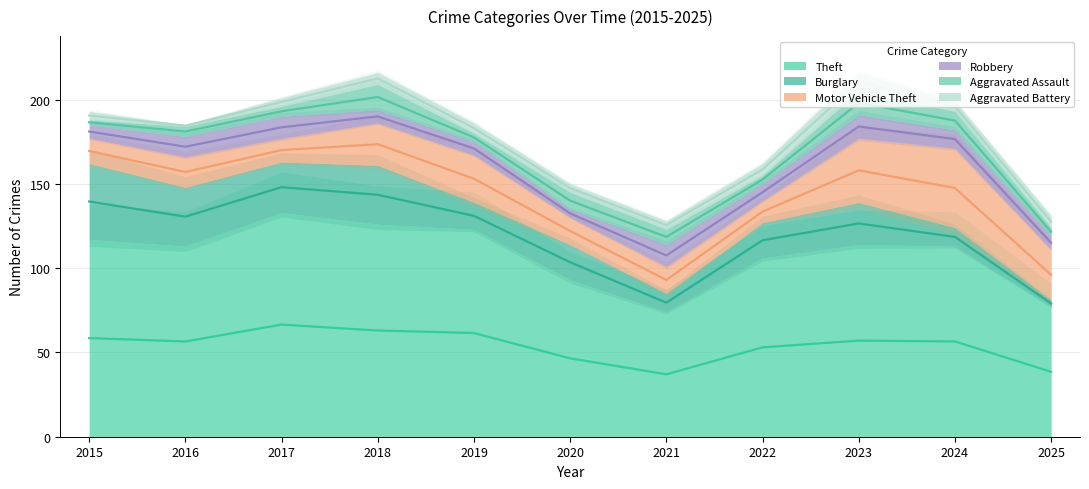

What is the average value of the Aggravated Assault series?

8